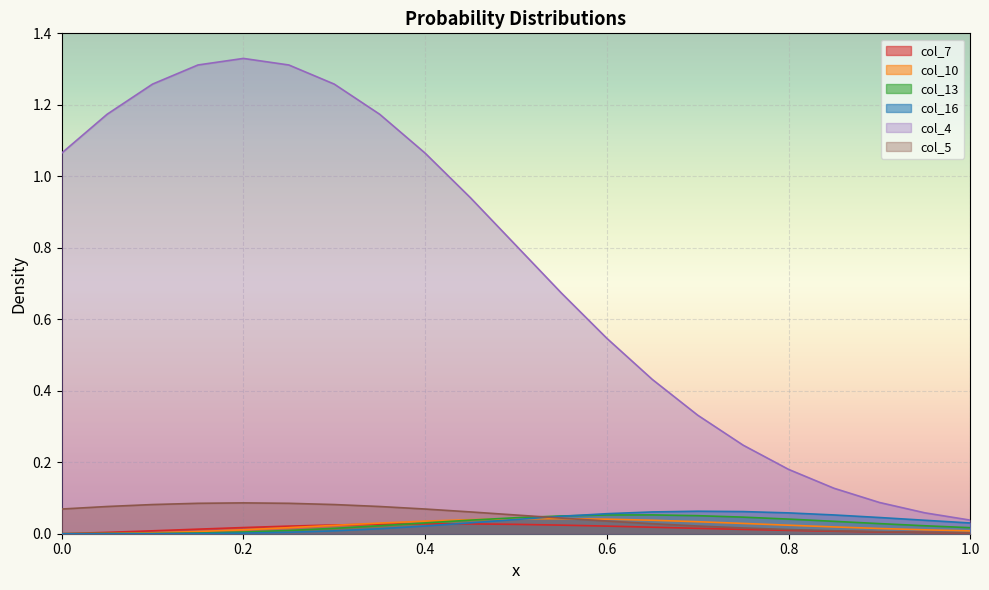

At how many categories does at least one series exceed 0?

21